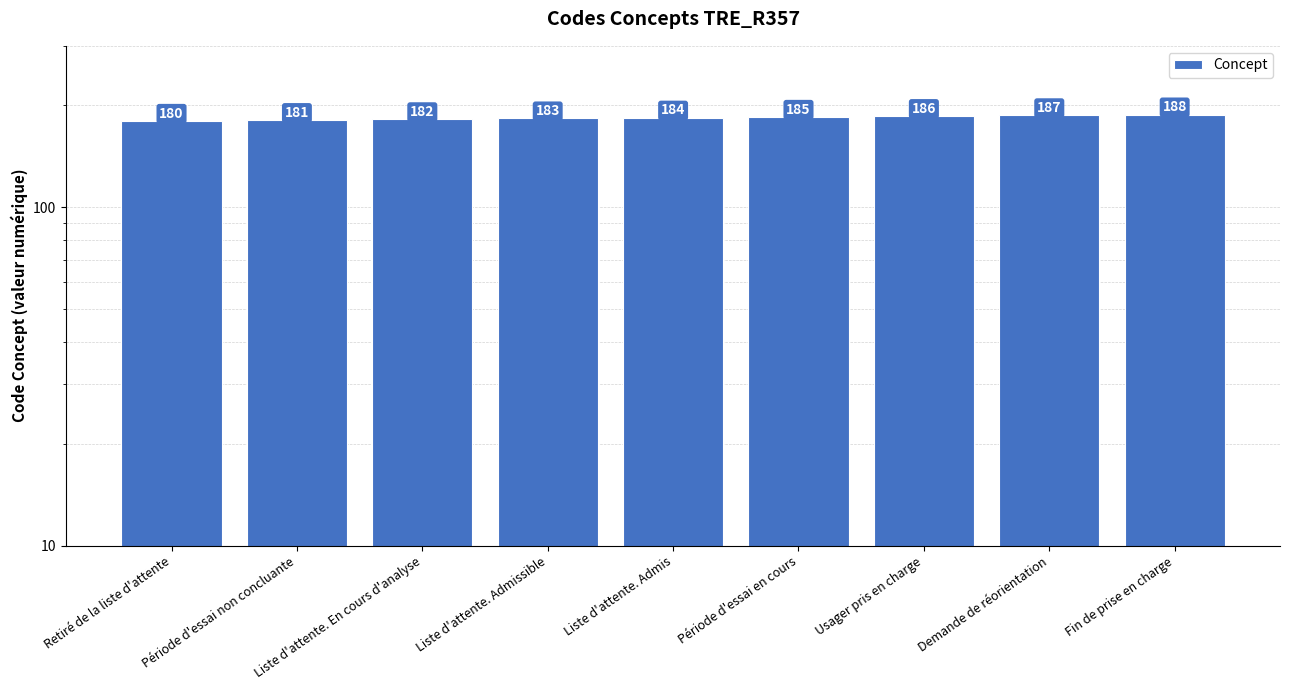

At which category does the chart reach its minimum across all series?

Retiré de la liste d'attente